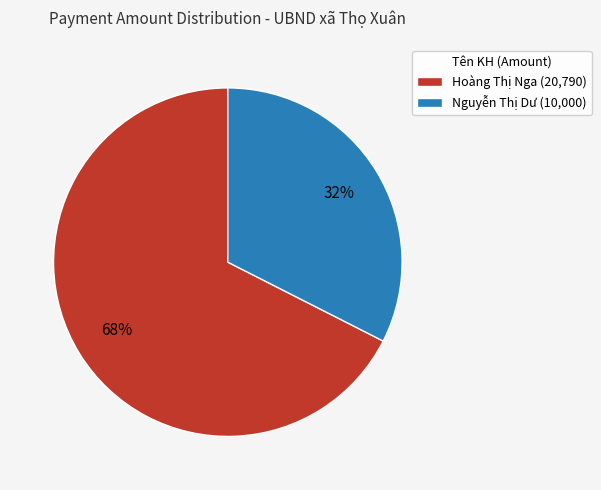

Which slice is the smallest?

Nguyễn Thị Dư